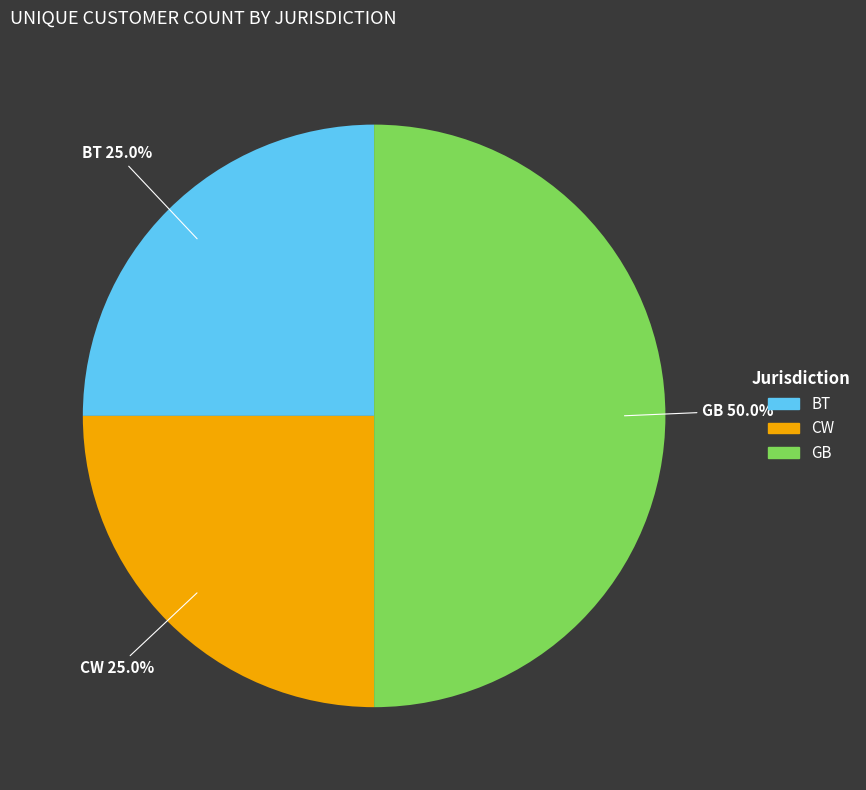

What is the largest slice in the pie chart?

GB